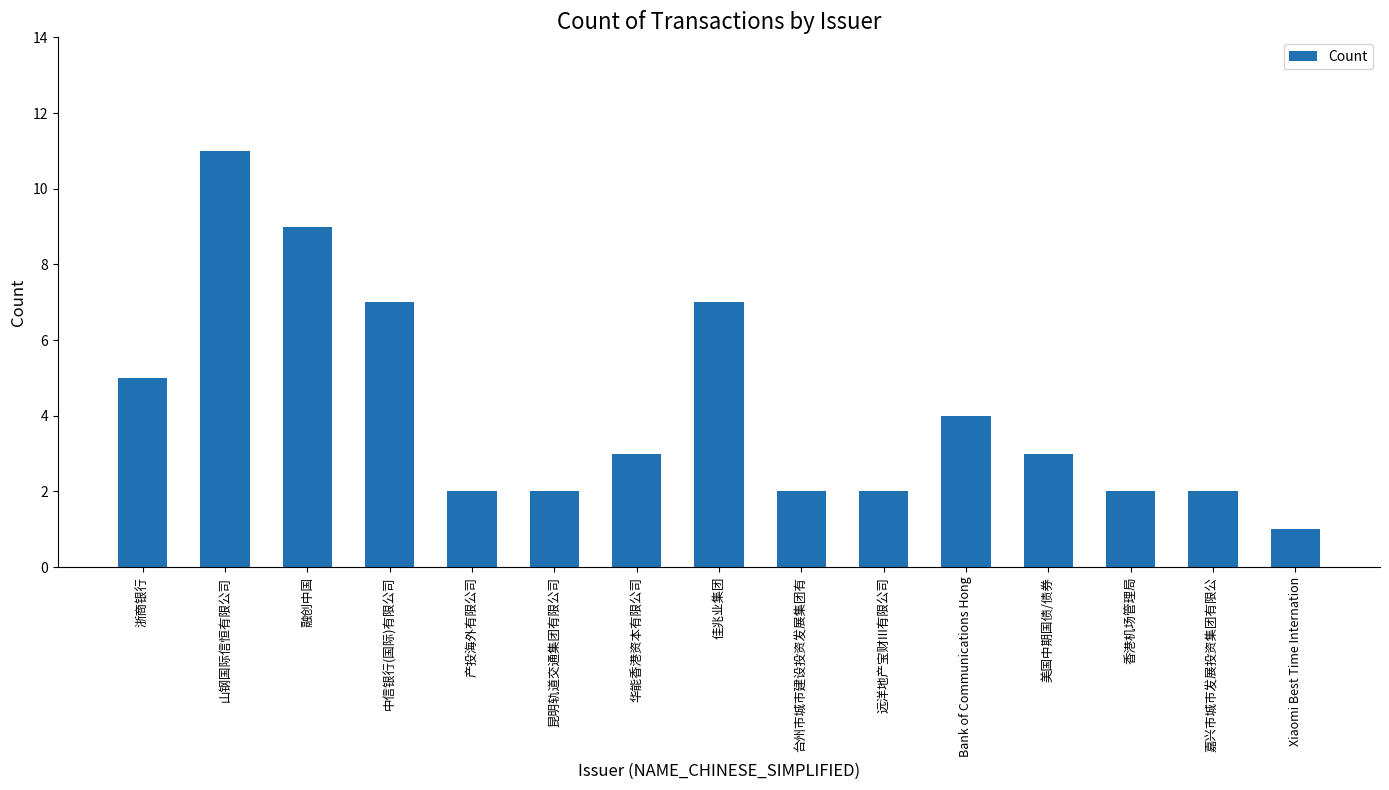

Reading right to left, transcribe all the data shown in this chart.

1	2	2	3	4	2	2	7	3	2	2	7	9	11	5